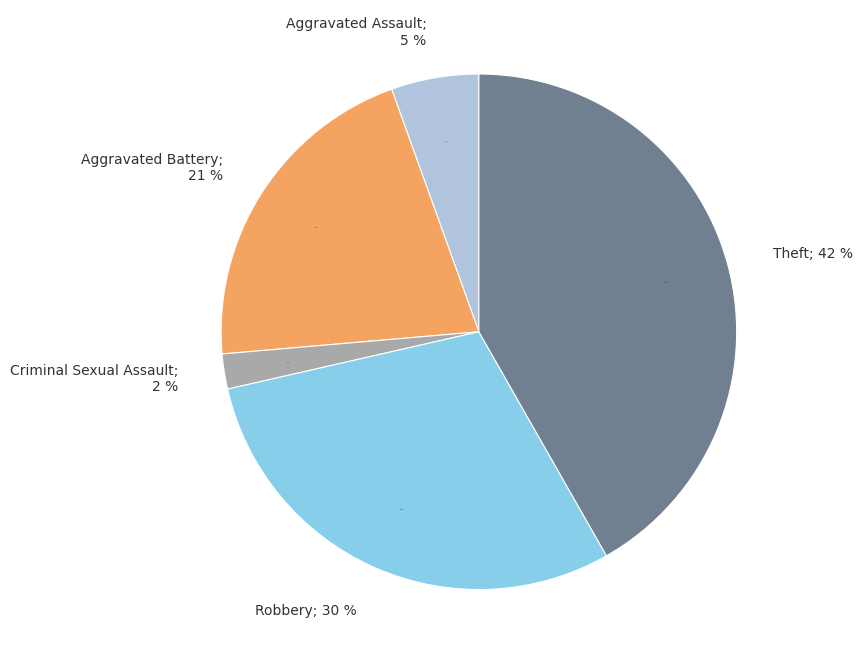

To the nearest percent, what portion does Robbery represent?

30%